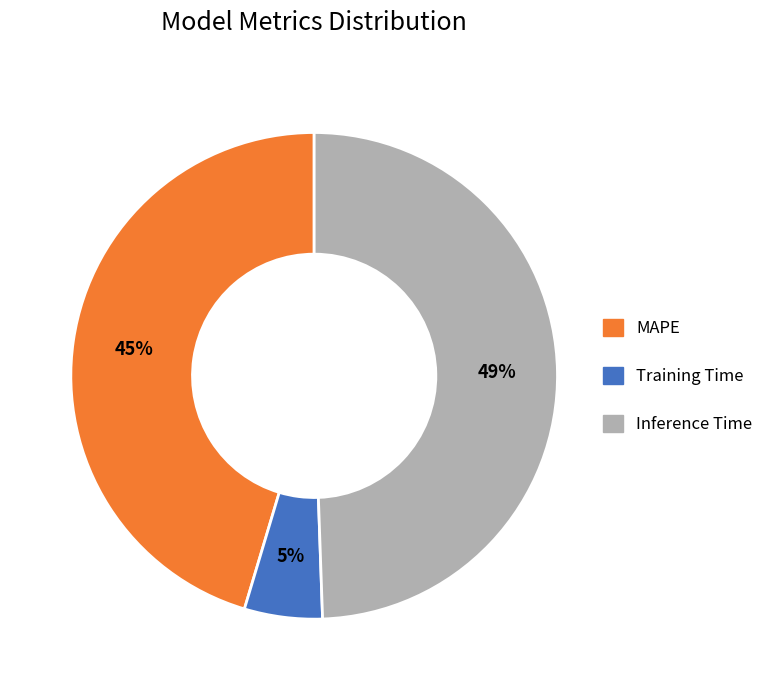

To the nearest percent, what percentage of the pie is Inference Time?

49%